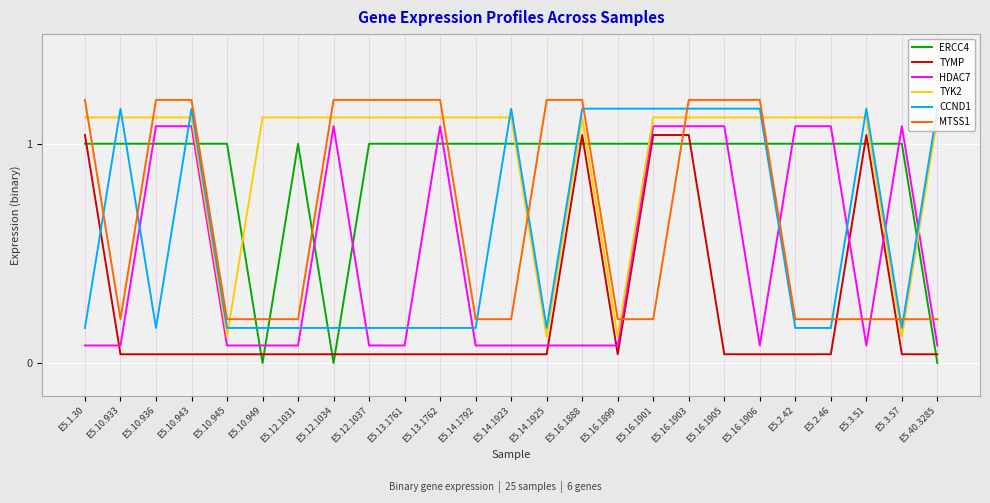

Between E5.3.51 and E5.40.3285, which series saw the biggest shift?

ERCC4